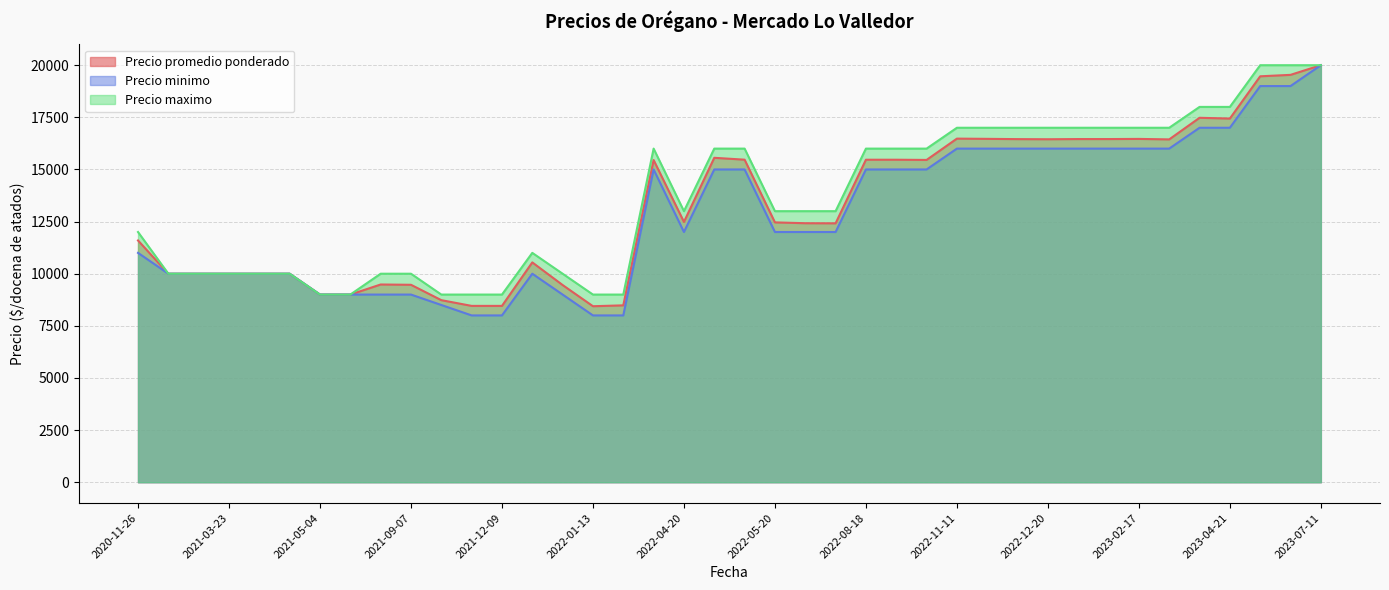

Which series changed the most between 2022-08-18 and 2022-09-14?

Precio promedio ponderado